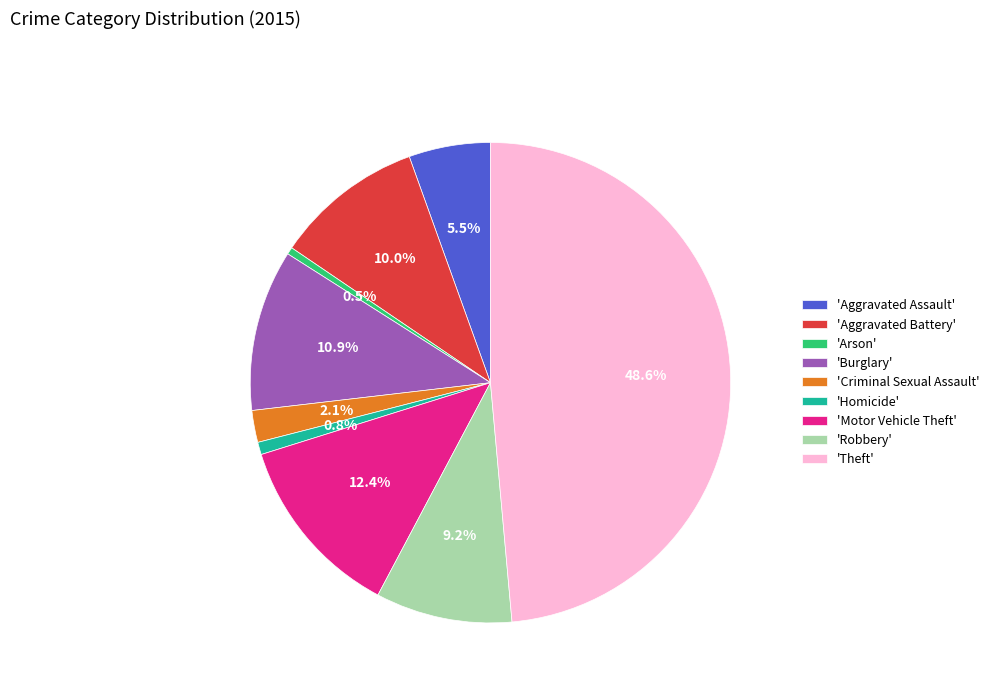

Count the number of slices in the pie.

9